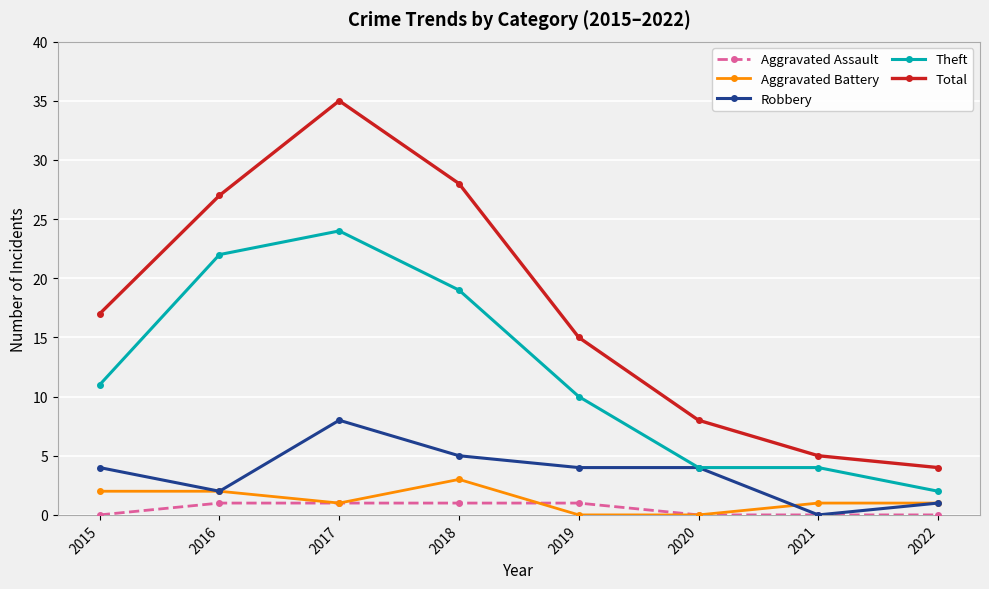

Which series has the largest total across all categories?

Total